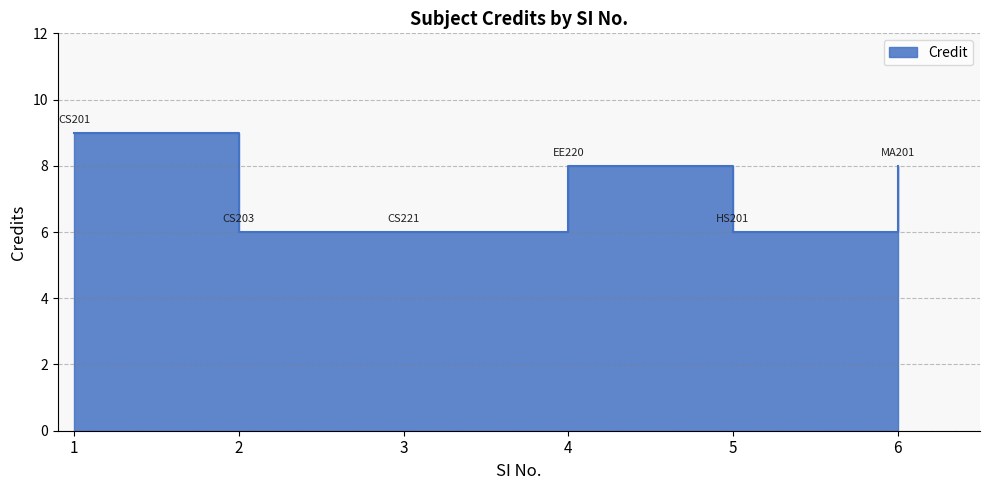

The value at 4 is 8. True or false?

True